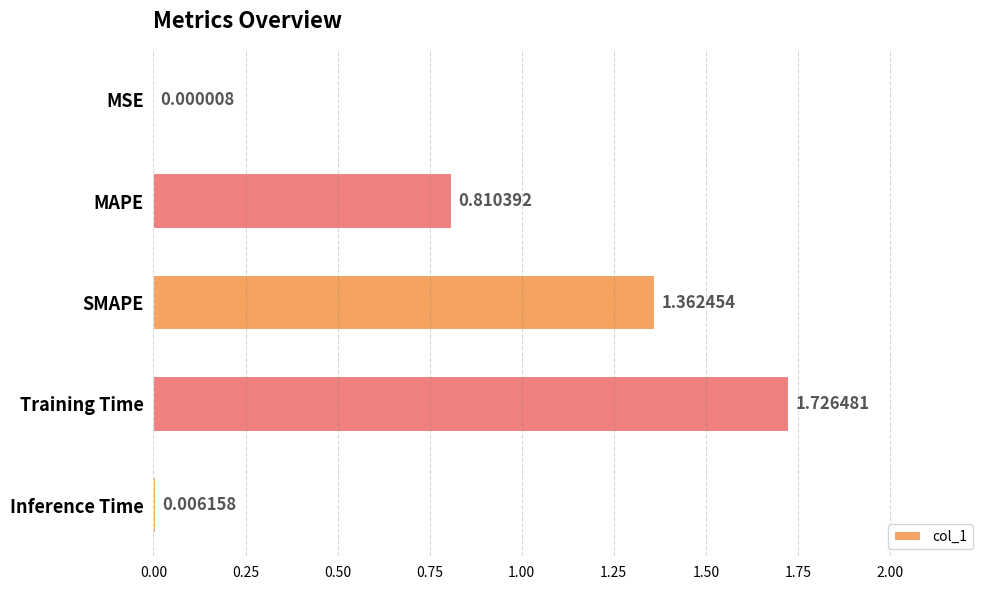

What is the sum of all values?

3.9